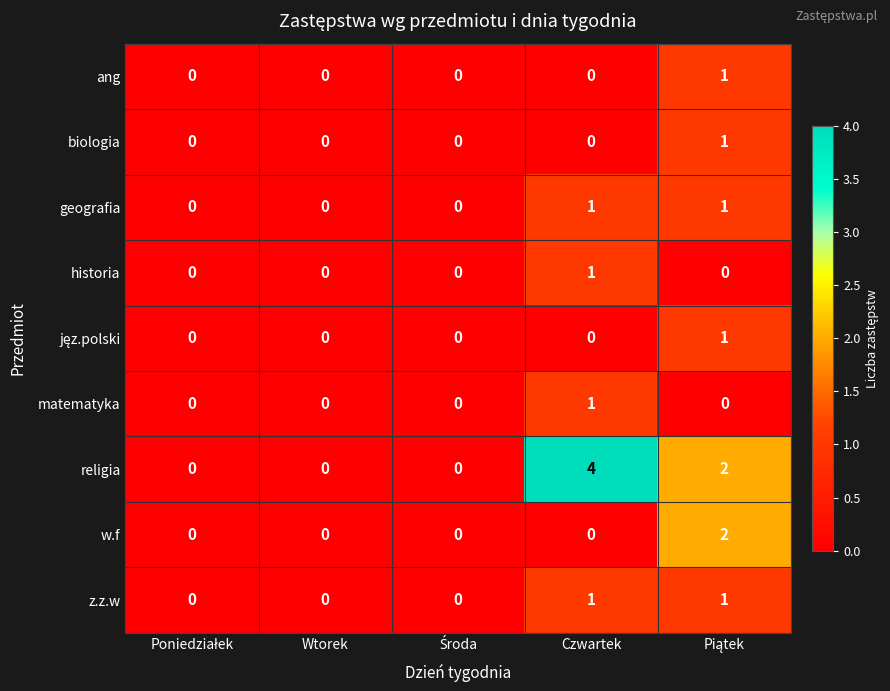

Which label corresponds to the largest value in the chart?

Czwartek